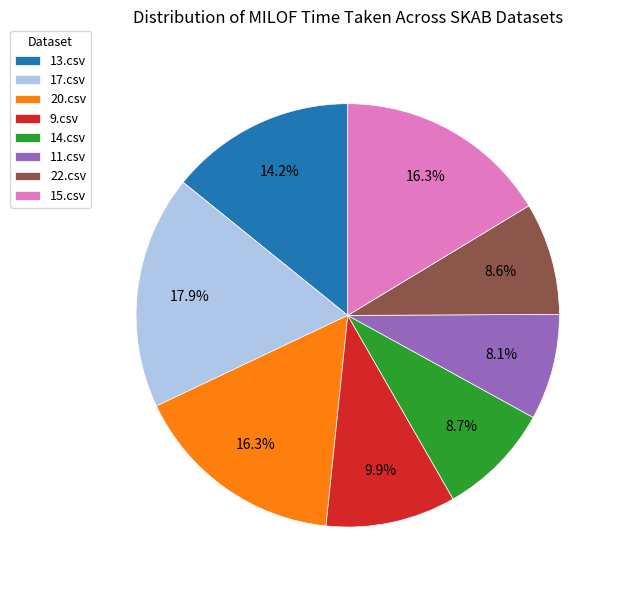

Count the number of slices in the pie.

8